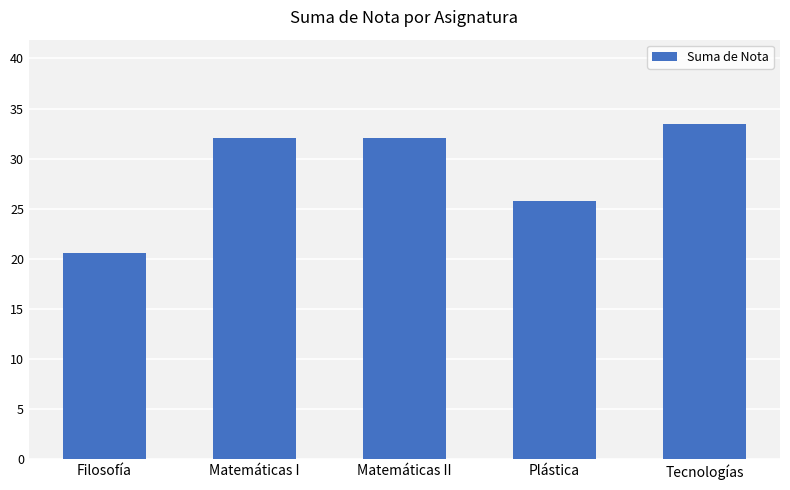

What position from the right is Filosofía?

5